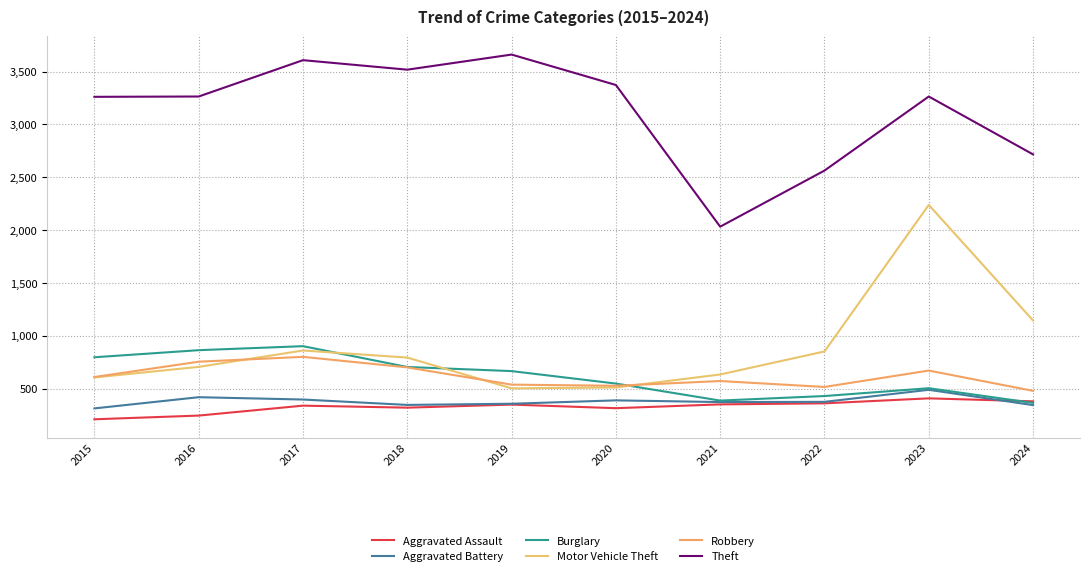

Which has a higher value, 2016 or 2017?

2017